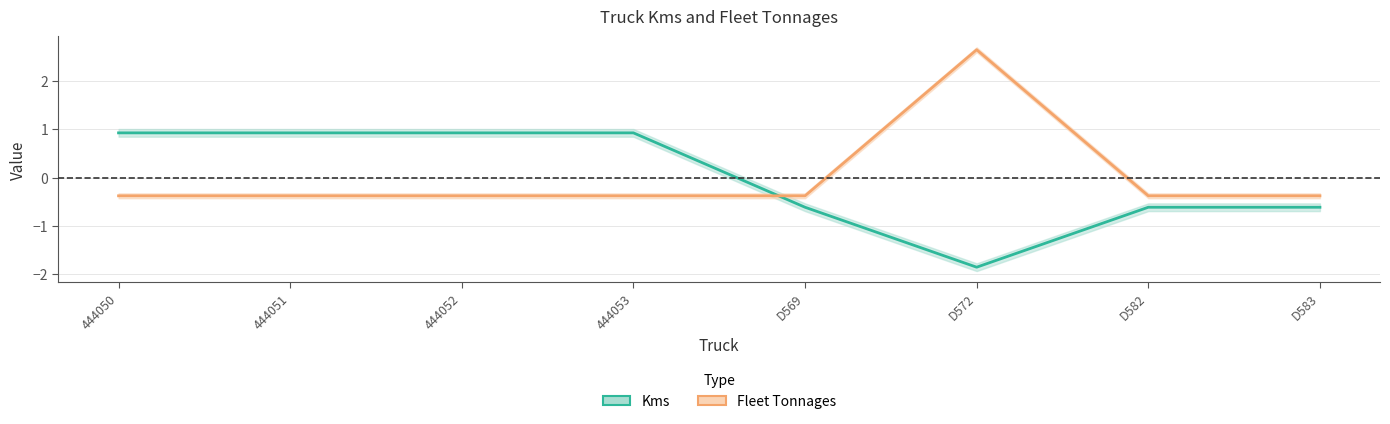

Between D569 and D582, which series saw the biggest shift?

Kms (center)